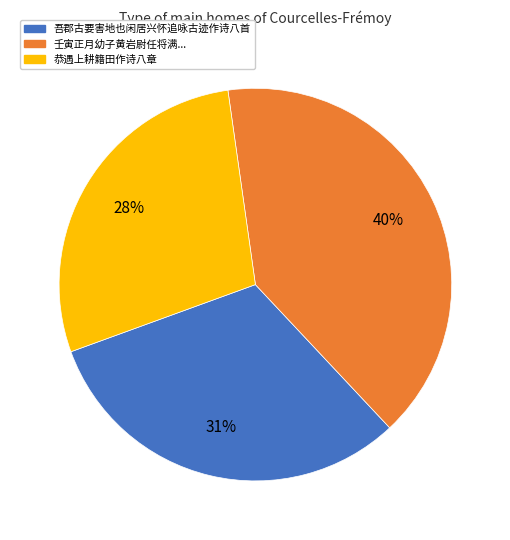

Which slice is the largest?

壬寅正月幼子黄岩尉任将满...